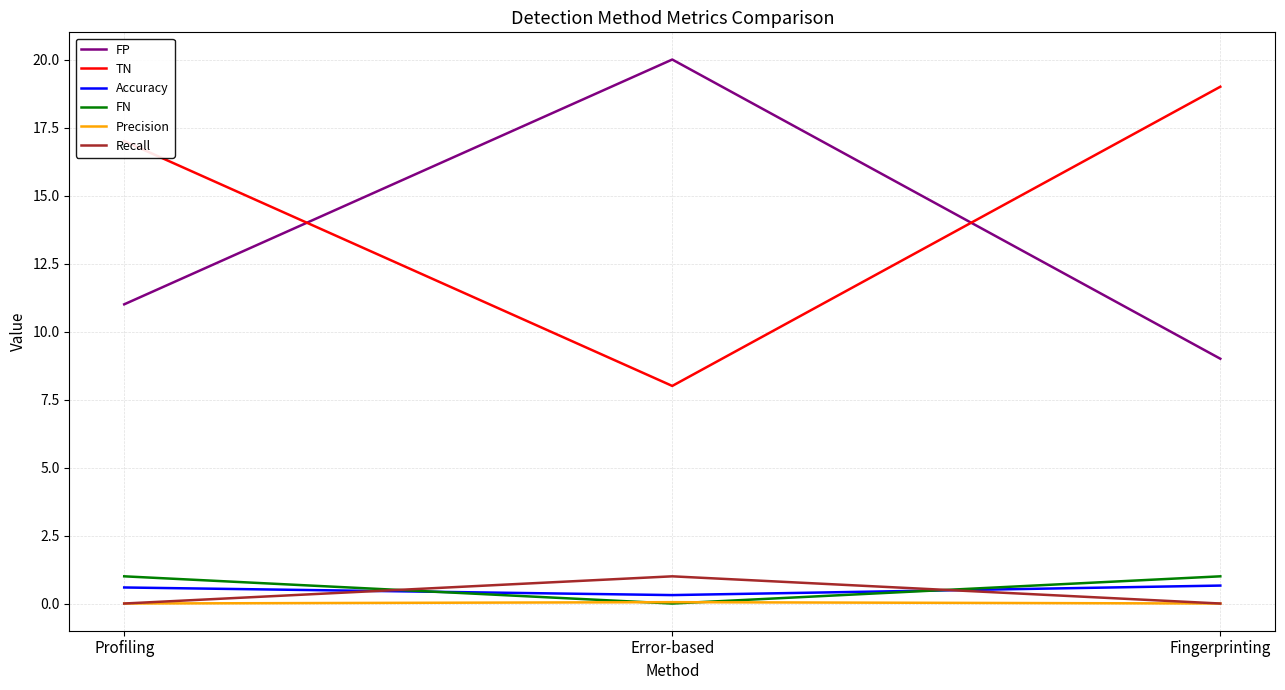

List the labels in order of FP value, smallest first.

Fingerprinting, Profiling, Error-based